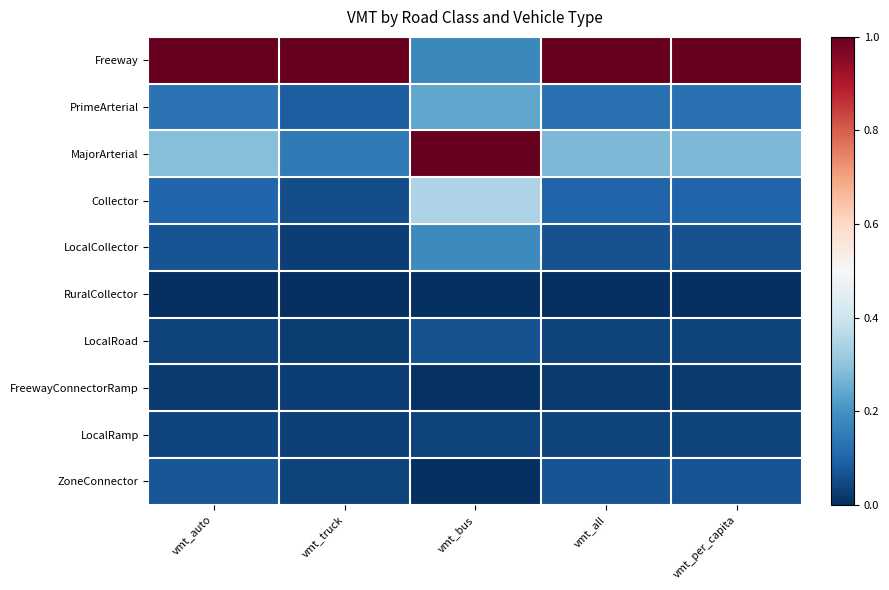

Reading left to right, extract all data points from this chart.

Freeway: vmt_auto=1.0	vmt_truck=1.0	vmt_bus=0.2	vmt_all=1.0	vmt_per_capita=1.0
PrimeArterial: vmt_auto=0.1	vmt_truck=0.1	vmt_bus=0.2	vmt_all=0.1	vmt_per_capita=0.1
MajorArterial: vmt_auto=0.3	vmt_truck=0.1	vmt_bus=1.0	vmt_all=0.3	vmt_per_capita=0.3
Collector: vmt_auto=0.1	vmt_truck=0.1	vmt_bus=0.3	vmt_all=0.1	vmt_per_capita=0.1
LocalCollector: vmt_auto=0.1	vmt_truck=0.0	vmt_bus=0.2	vmt_all=0.1	vmt_per_capita=0.1
RuralCollector: vmt_auto=0.0	vmt_truck=0.0	vmt_bus=0.0	vmt_all=0.0	vmt_per_capita=0.0
LocalRoad: vmt_auto=0.0	vmt_truck=0.0	vmt_bus=0.1	vmt_all=0.0	vmt_per_capita=0.0
FreewayConnectorRamp: vmt_auto=0.0	vmt_truck=0.0	vmt_bus=0.0	vmt_all=0.0	vmt_per_capita=0.0
LocalRamp: vmt_auto=0.0	vmt_truck=0.0	vmt_bus=0.0	vmt_all=0.0	vmt_per_capita=0.0
ZoneConnector: vmt_auto=0.1	vmt_truck=0.0	vmt_bus=0.0	vmt_all=0.1	vmt_per_capita=0.1